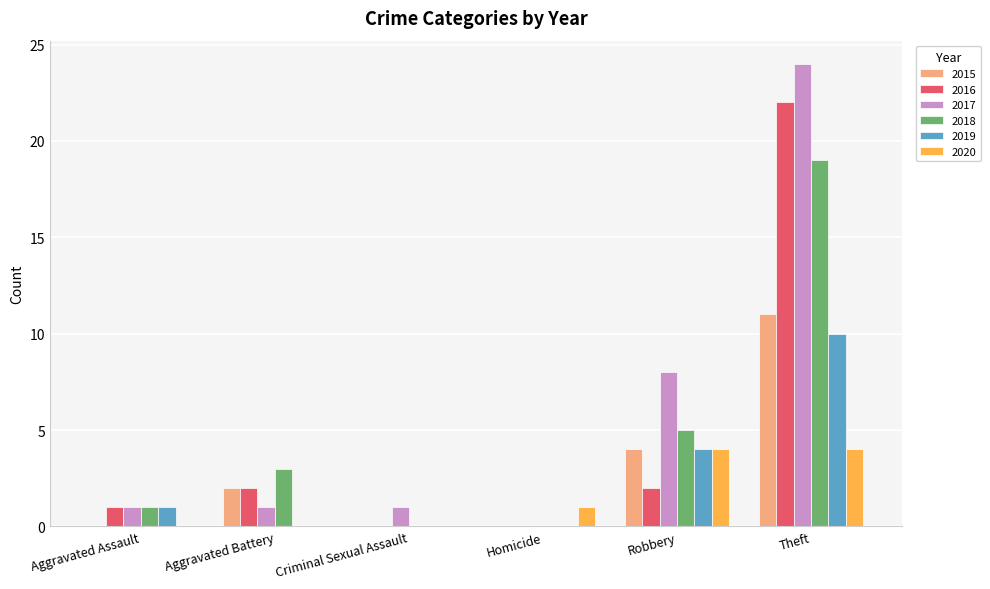

Is the value of 2020 at Theft greater than the value of 2017 at Aggravated Assault?

Yes